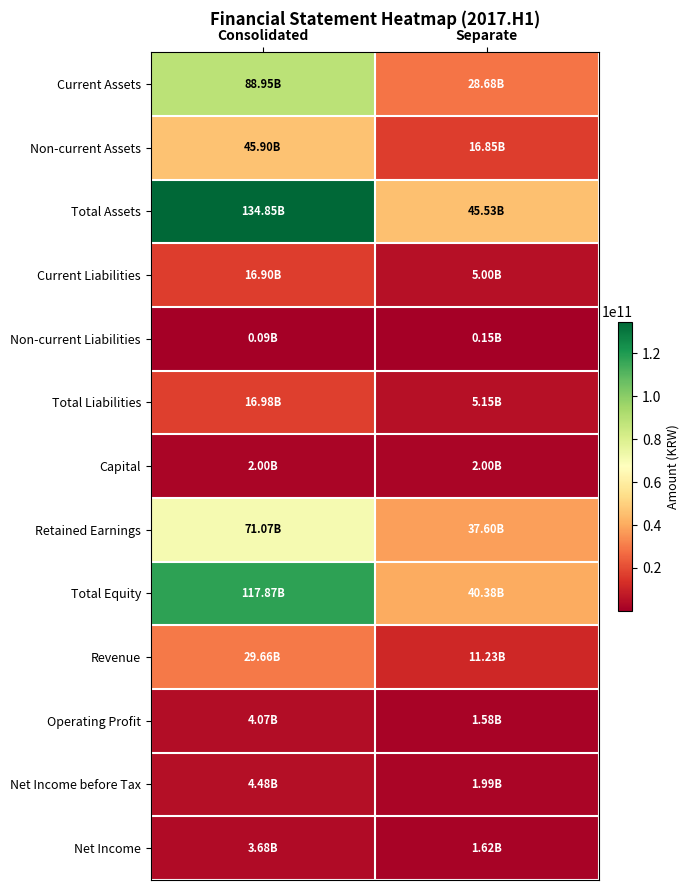

Reading right to left, what are all the values shown in this chart?

Current Assets: Separate=28679867789	Consolidated=88946927265
Non-current Assets: Separate=16850126320	Consolidated=45901909845
Total Assets: Separate=45529994109	Consolidated=134848837110
Current Liabilities: Separate=5003393617	Consolidated=16896059968
Non-current Liabilities: Separate=147018928	Consolidated=85366498
Total Liabilities: Separate=5150412545	Consolidated=16981426466
Capital: Separate=2000000000	Consolidated=2000000000
Retained Earnings: Separate=37600113564	Consolidated=71072473829
Total Equity: Separate=40379581564	Consolidated=117867410644
Revenue: Separate=11228001834	Consolidated=29658193204
Operating Profit: Separate=1583705940	Consolidated=4068328553
Net Income before Tax: Separate=1989356100	Consolidated=4479183153
Net Income: Separate=1620046191	Consolidated=3680618338